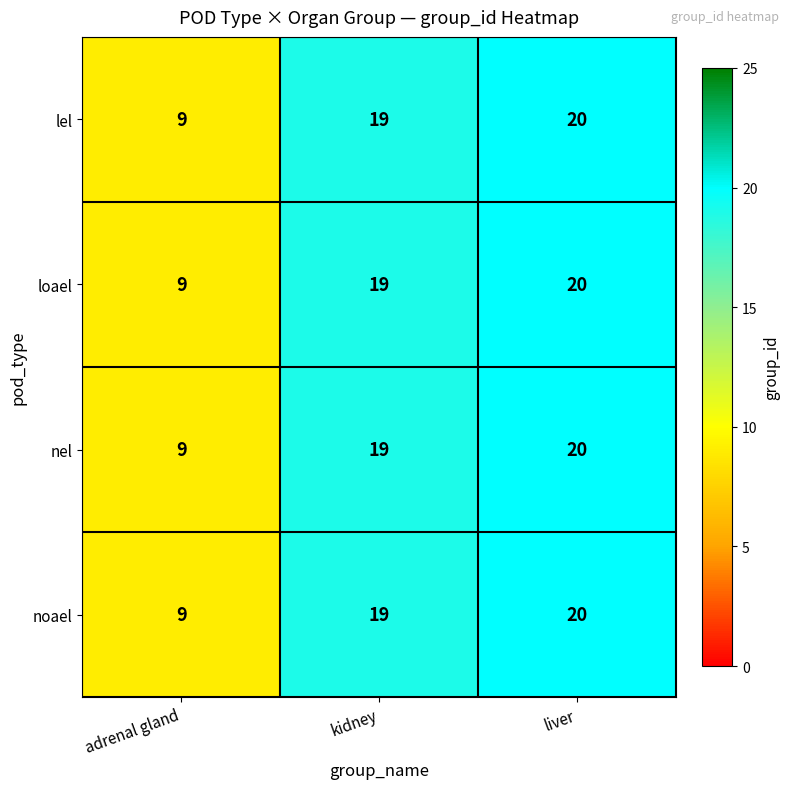

At which label does noael reach its peak?

liver